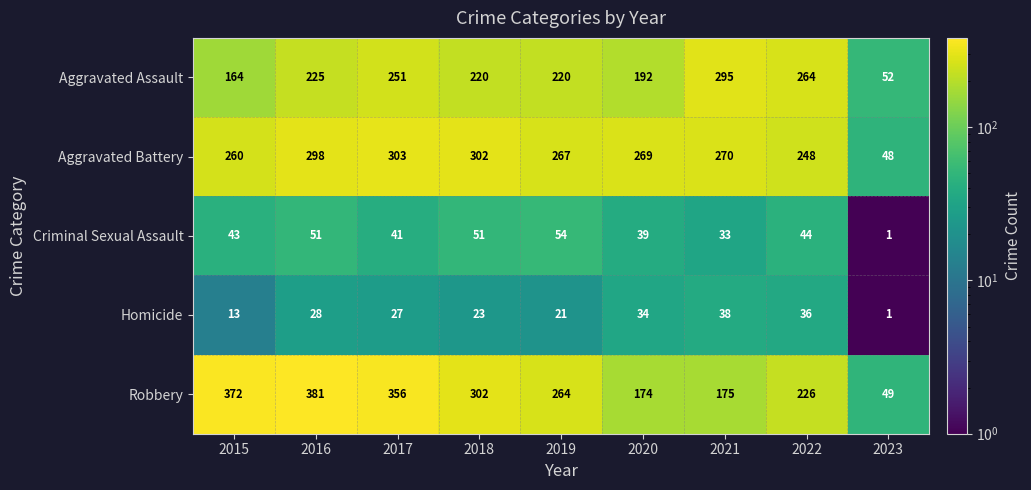

What is the difference between the Robbery values at 2022 and 2019?

38